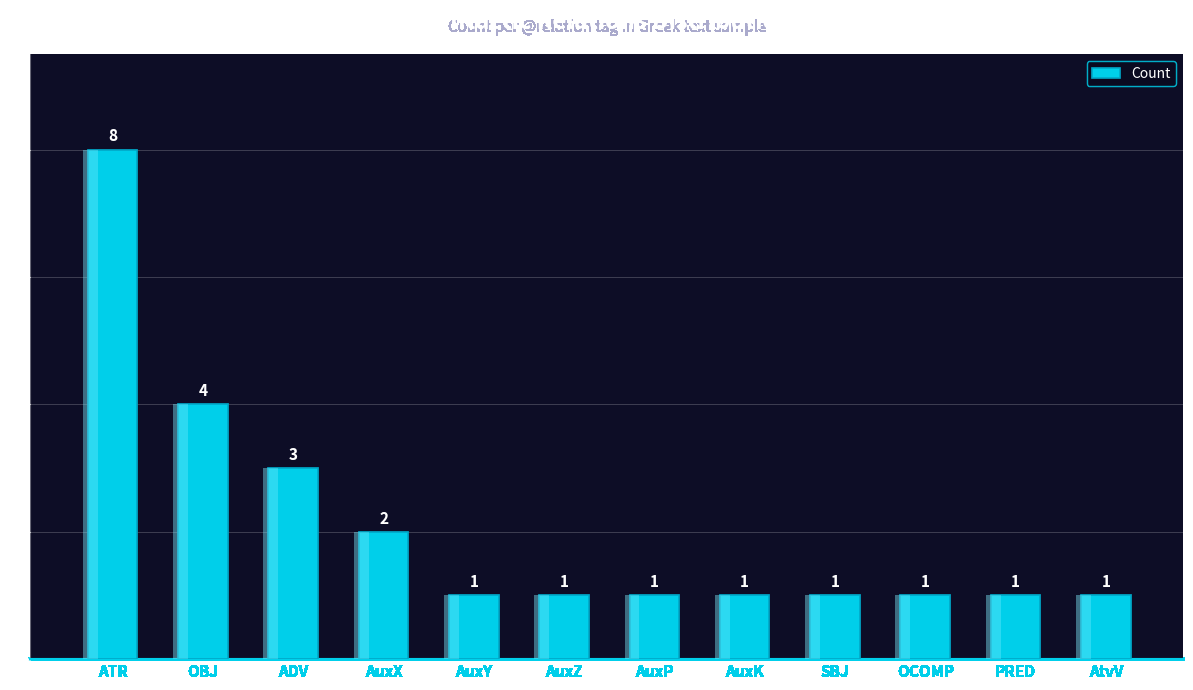

Reading left to right, what are all the values shown in this chart?

ATR=8	OBJ=4	ADV=3	AuxX=2	AuxY=1	AuxZ=1	AuxP=1	AuxK=1	SBJ=1	OCOMP=1	PRED=1	AtvV=1